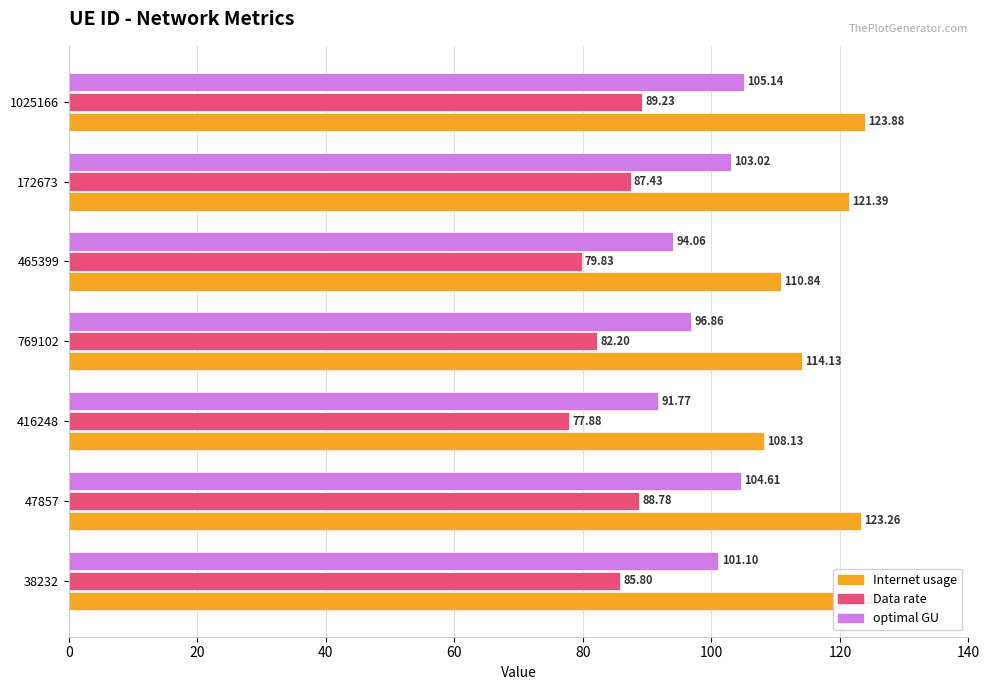

At which category is the sum across all series the highest?

1025166